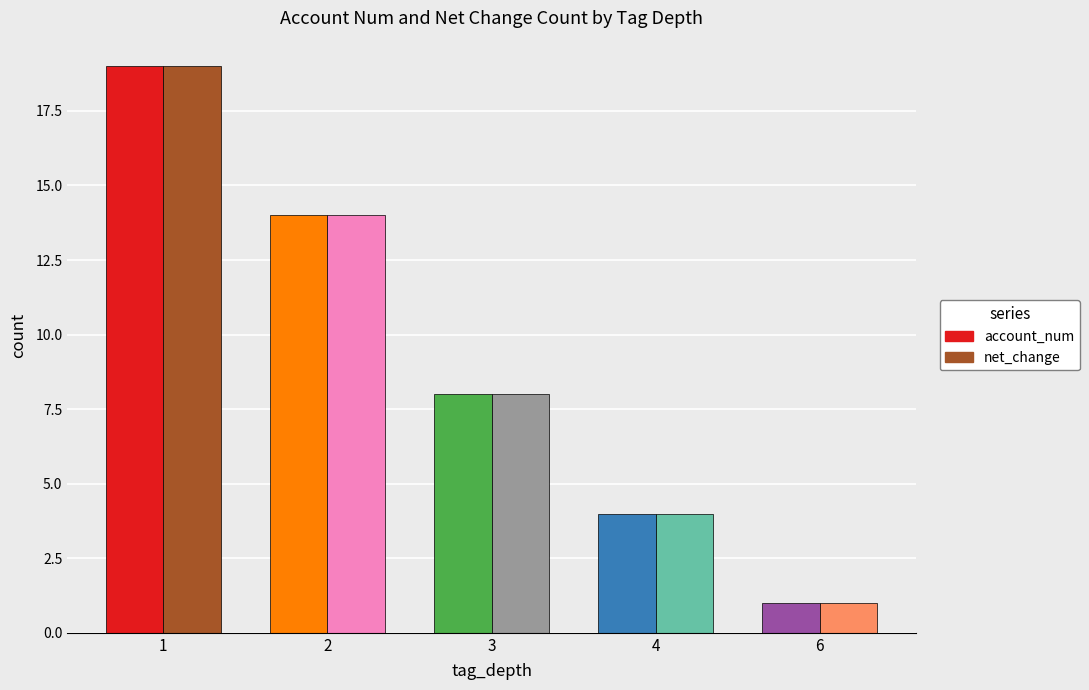

What is the lowest value of the net_change series?

1